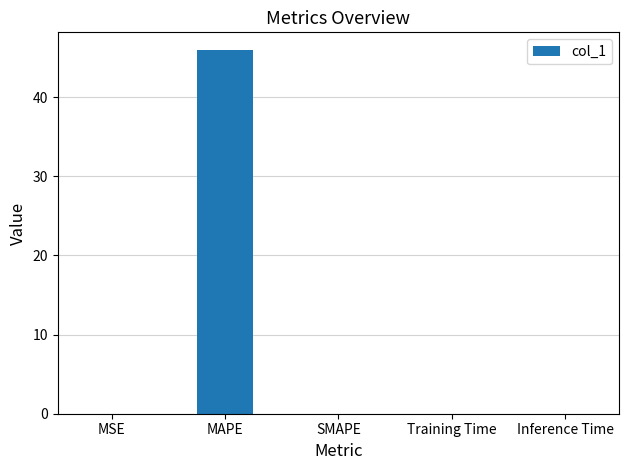

The value at MAPE is 45.9. True or false?

True